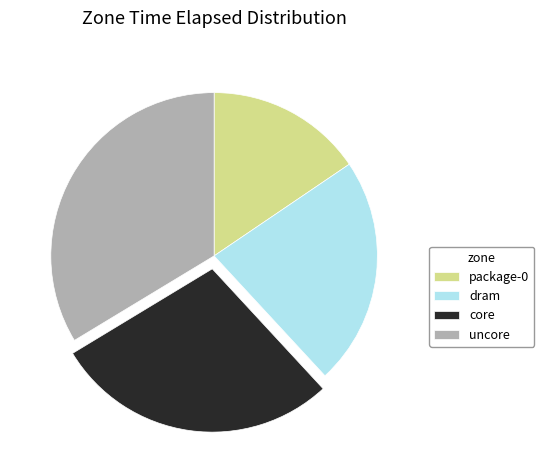

Which has a higher value, uncore or core?

uncore